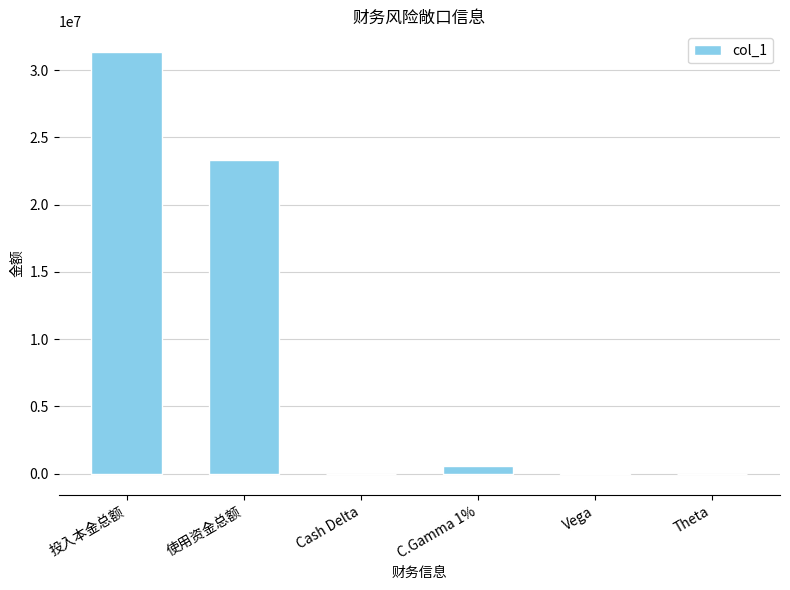

What is the change in value from Cash Delta to Theta?

+19627.0